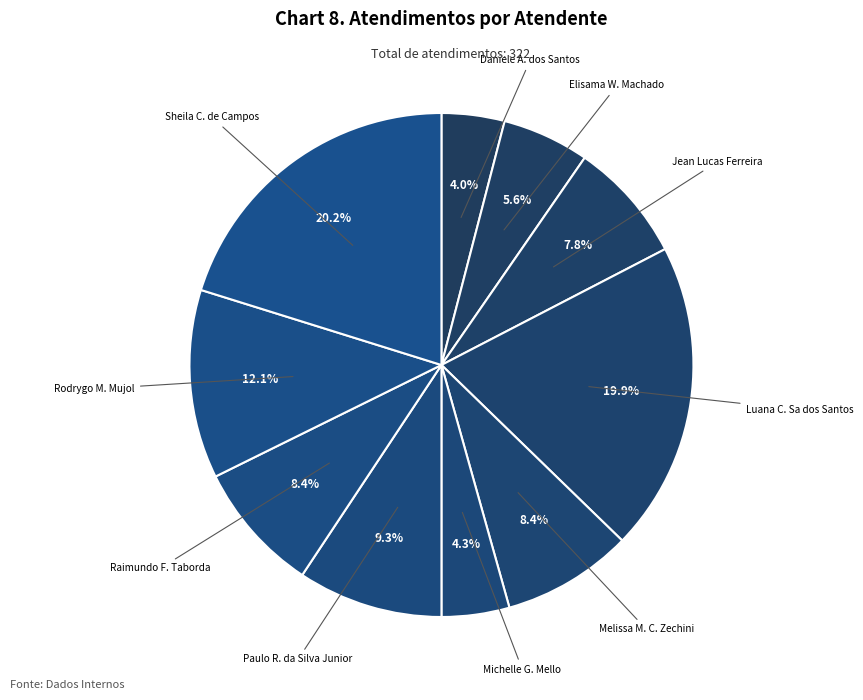

What is the ratio of the value at Melissa M. C. Zechini to the value at Rodrygo M. Mujol?

0.7